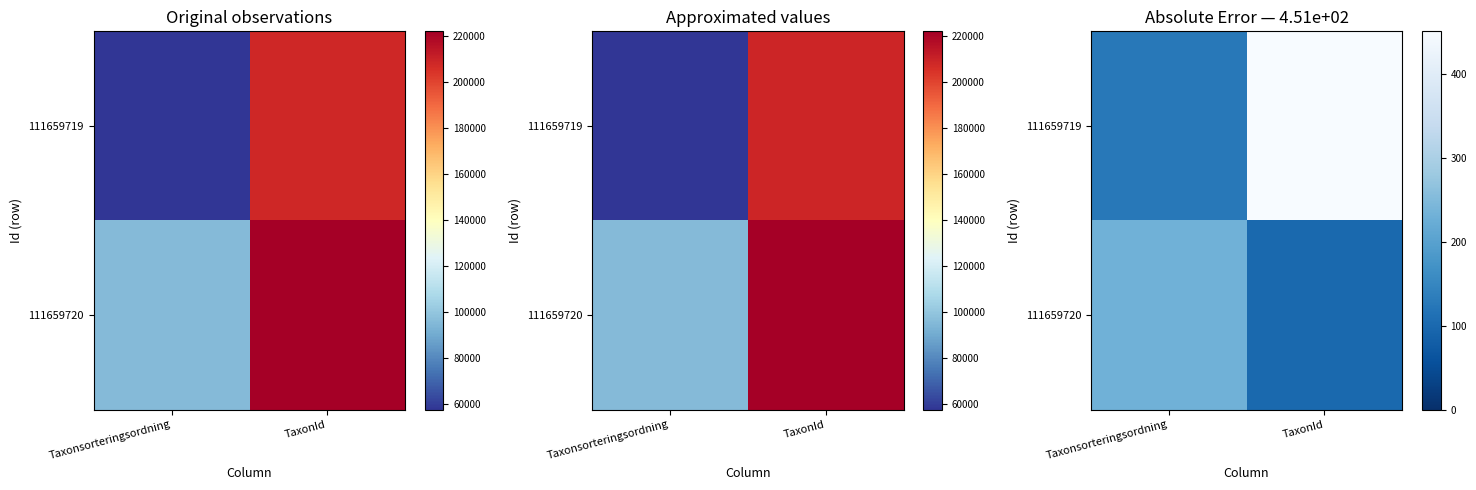

Is it true that 111659719 equals 34.8 at Taxonsorteringsordning?

False